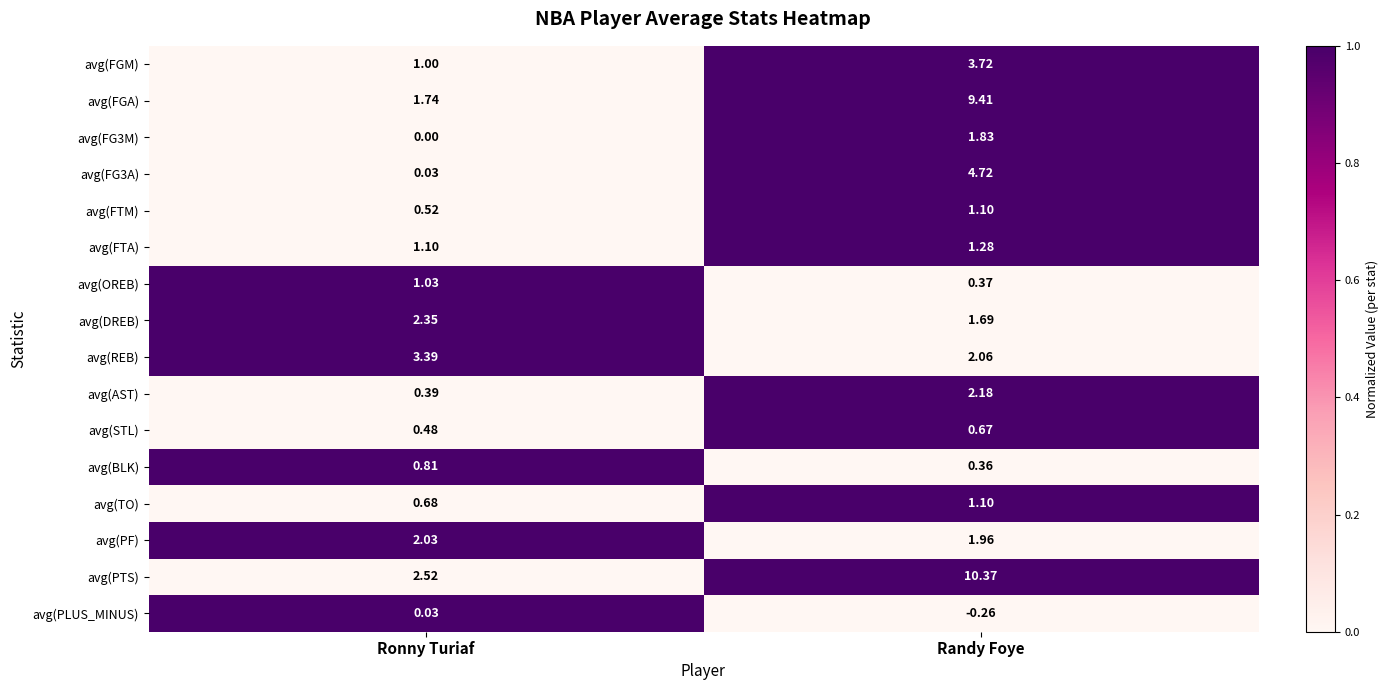

How many categories are shown in the chart?

2